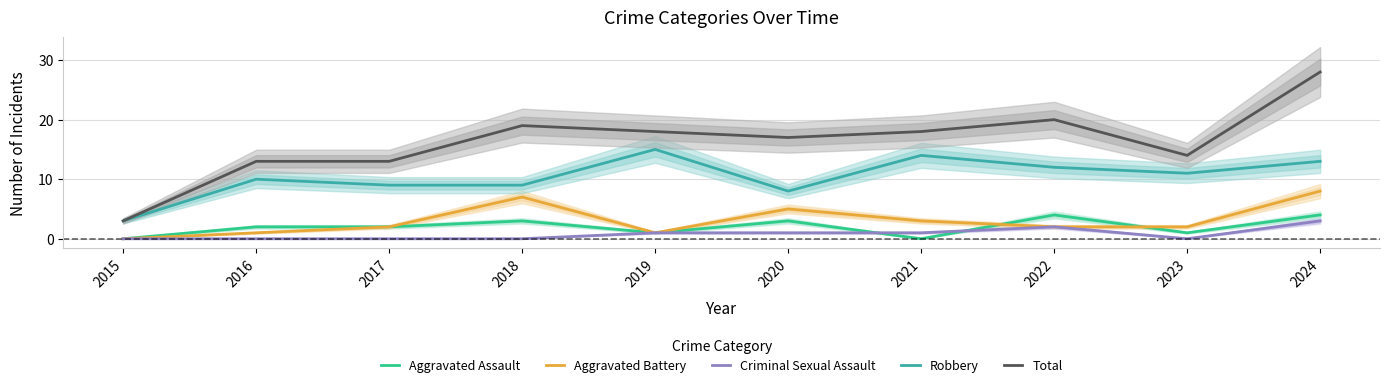

Where is the first local minimum for Aggravated Assault?

2019